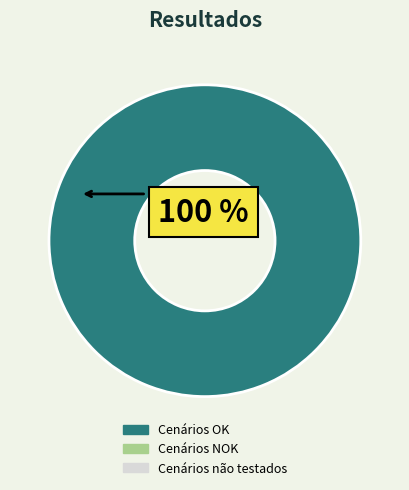

How many slices are in this pie chart?

1